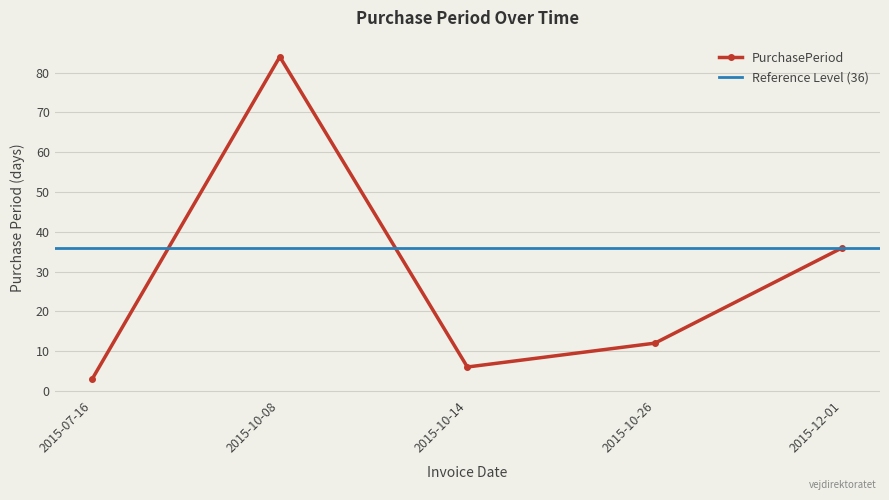

What is the greatest value displayed?

84